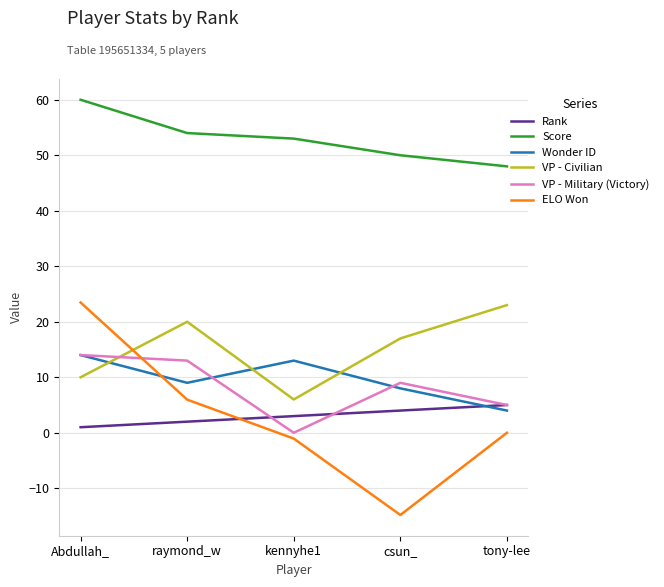

At which category does the chart reach its peak across all series?

Abdullah_